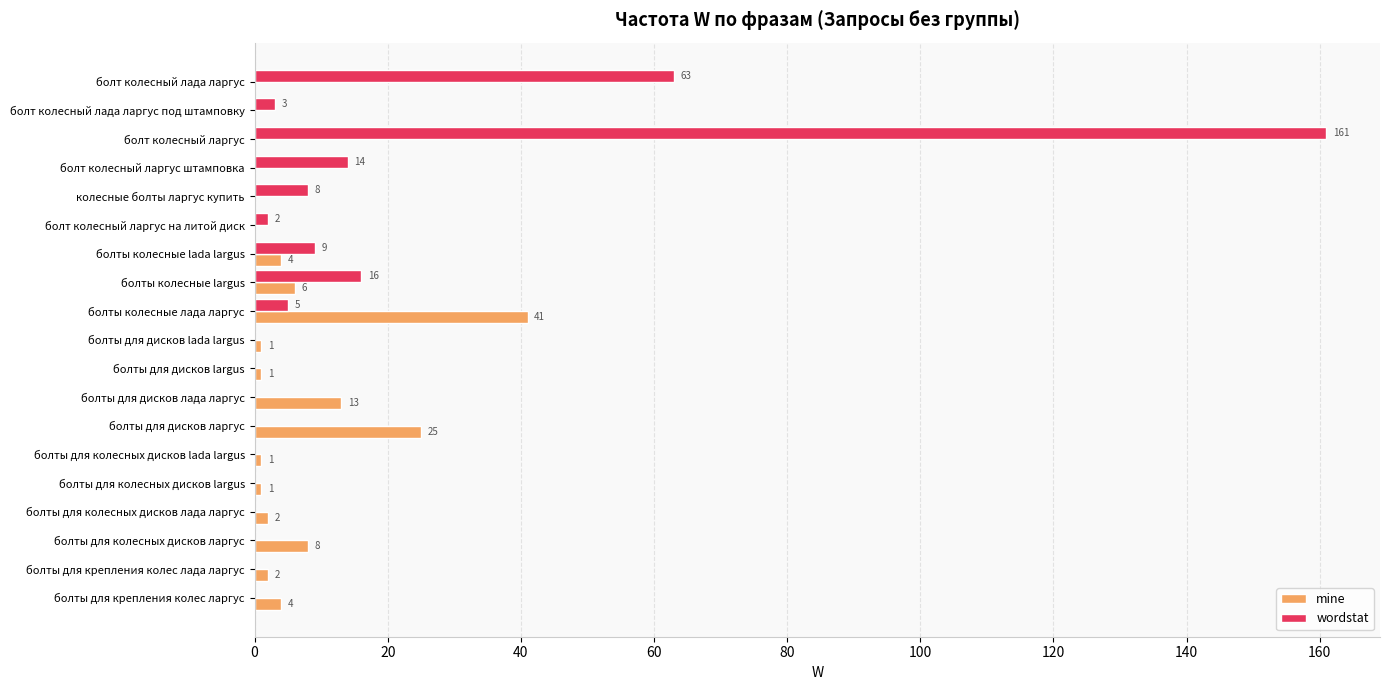

True or false: wordstat has a value of 3 at болт колесный лада ларгус под штамповку.

True